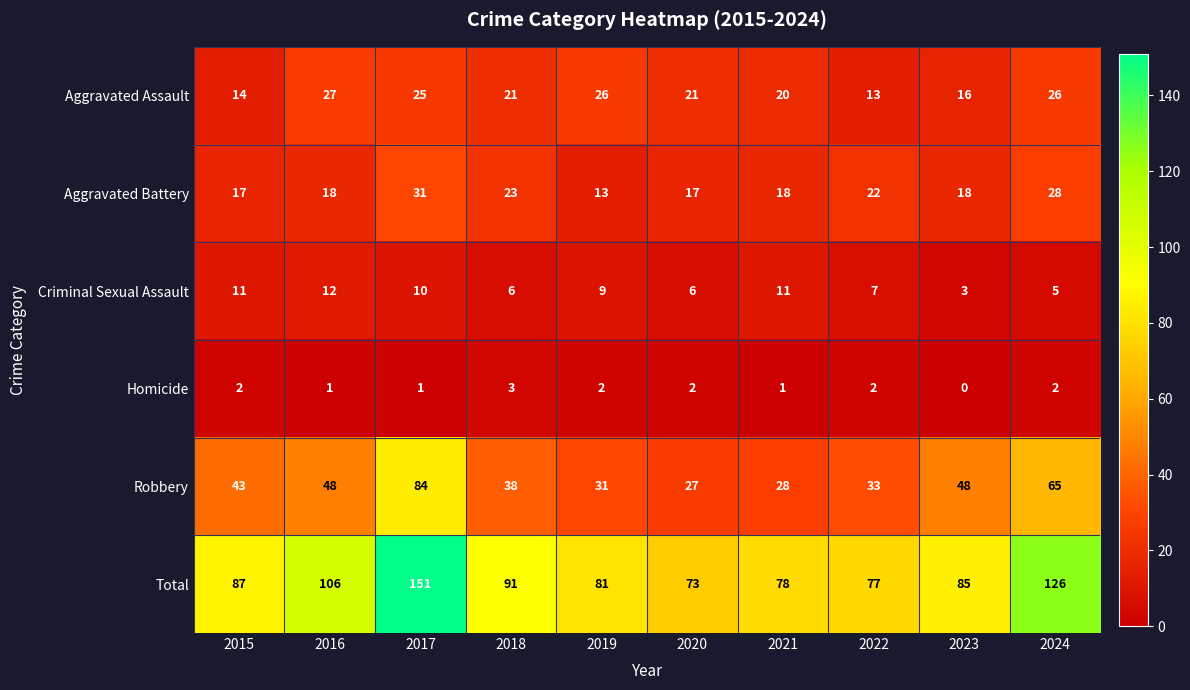

The Homicide series shows 1 at 2018. True or false?

False